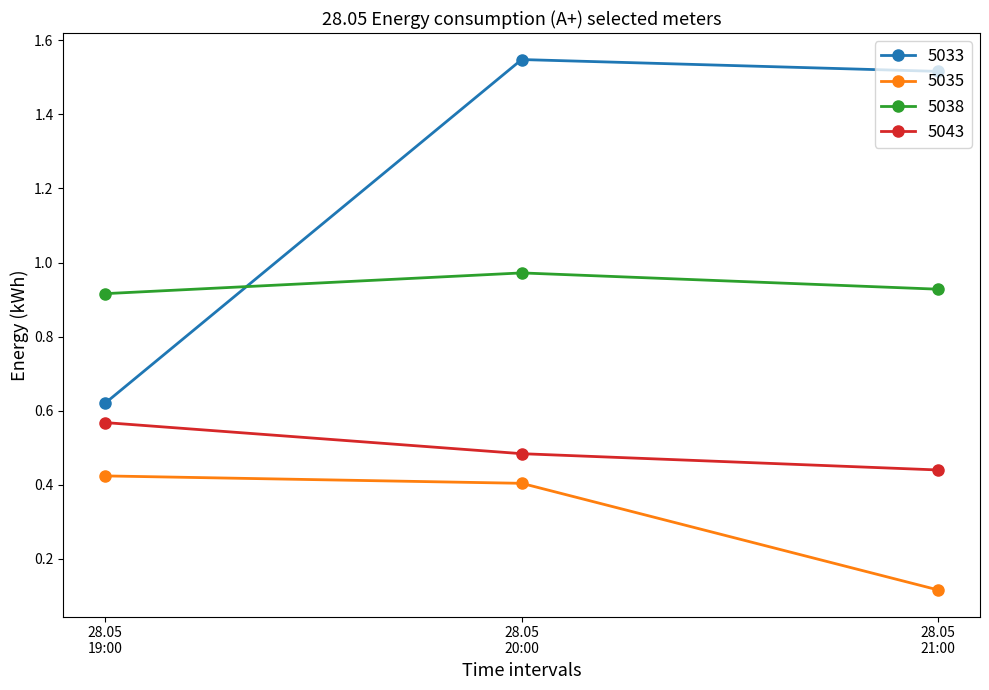

Which category has the lowest value across all series?

28.05
21:00